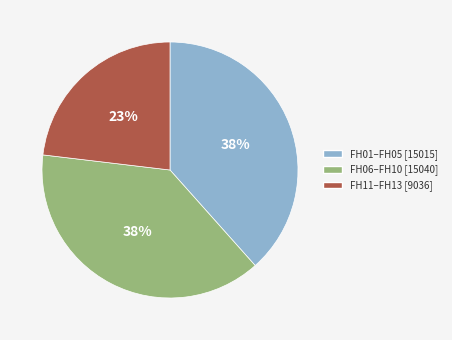

Is there any slice that represents more than half of the pie?

No